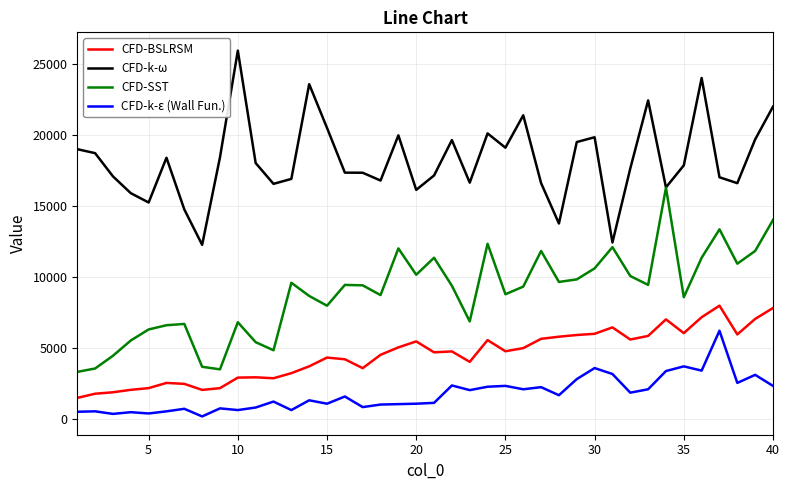

What is the greatest value displayed?

25930.7